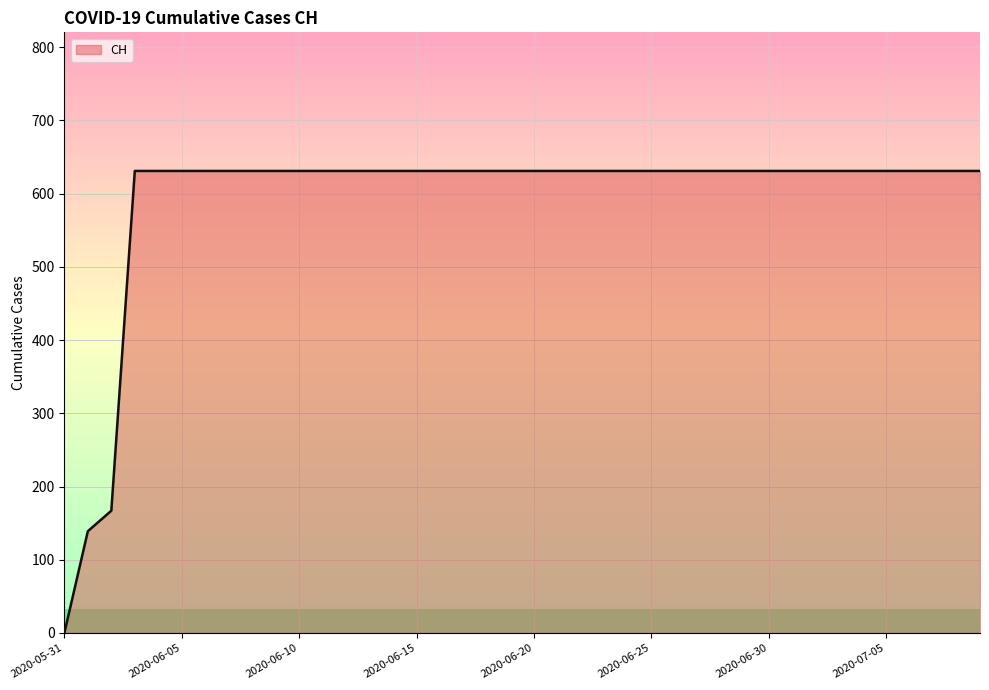

What is the difference between the maximum and minimum values?

631